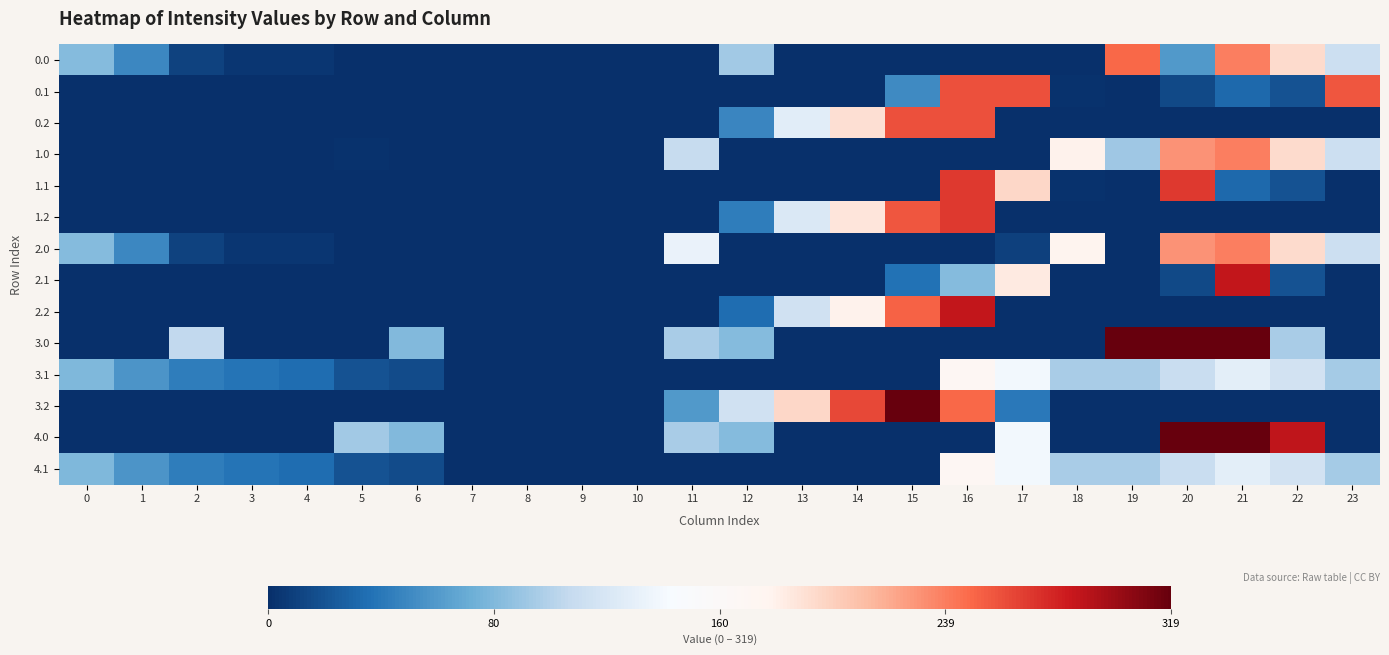

What is the total value across all series at 13?

557.0